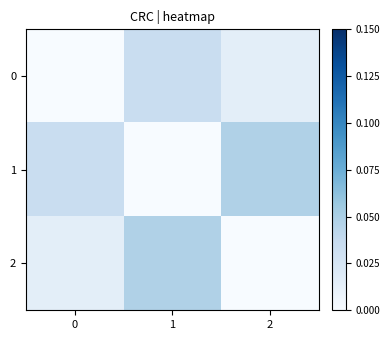

The 2 series shows 0.0 at 1. True or false?

False